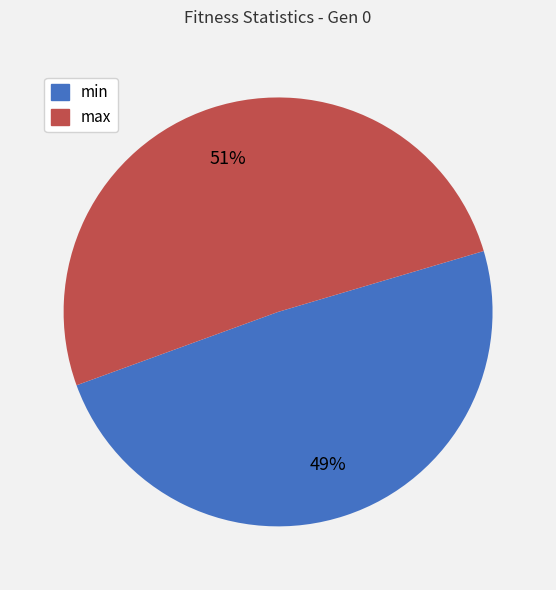

Which slice is the smallest?

min